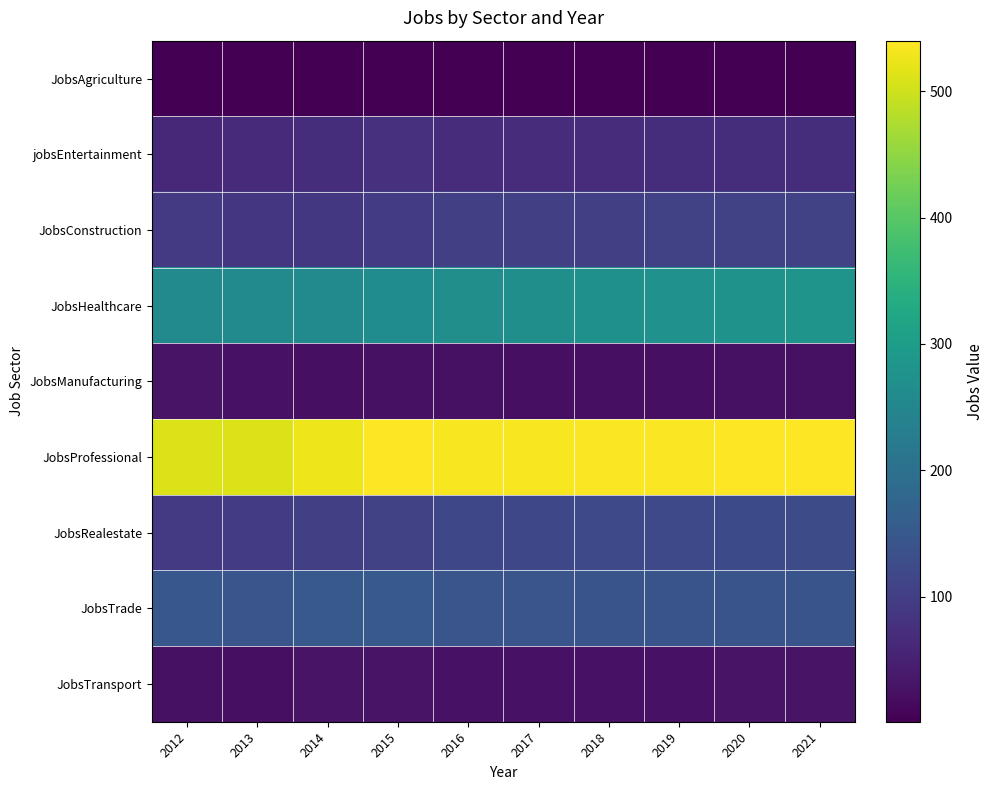

At which category is the sum across all series the highest?

2021